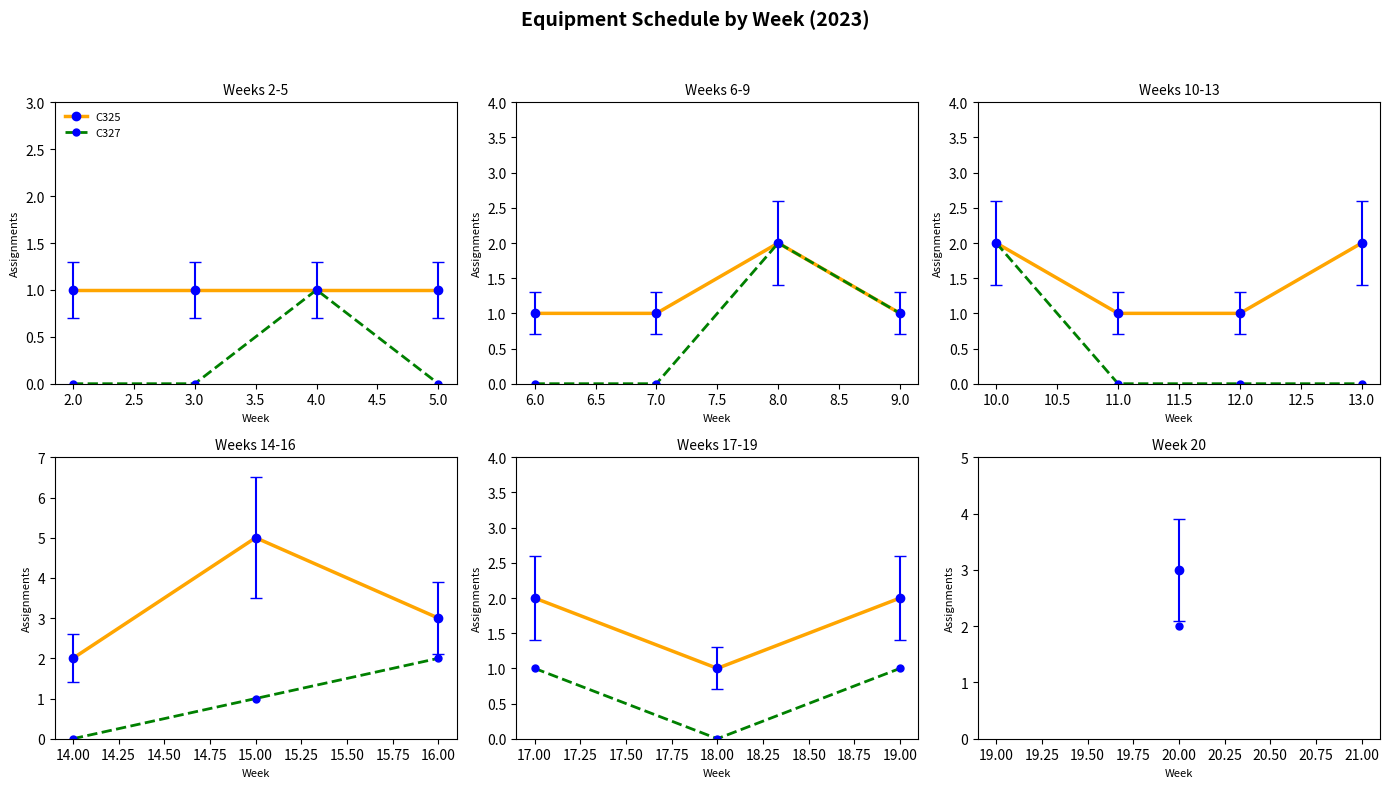

What is the lowest value of the C325 series?

1